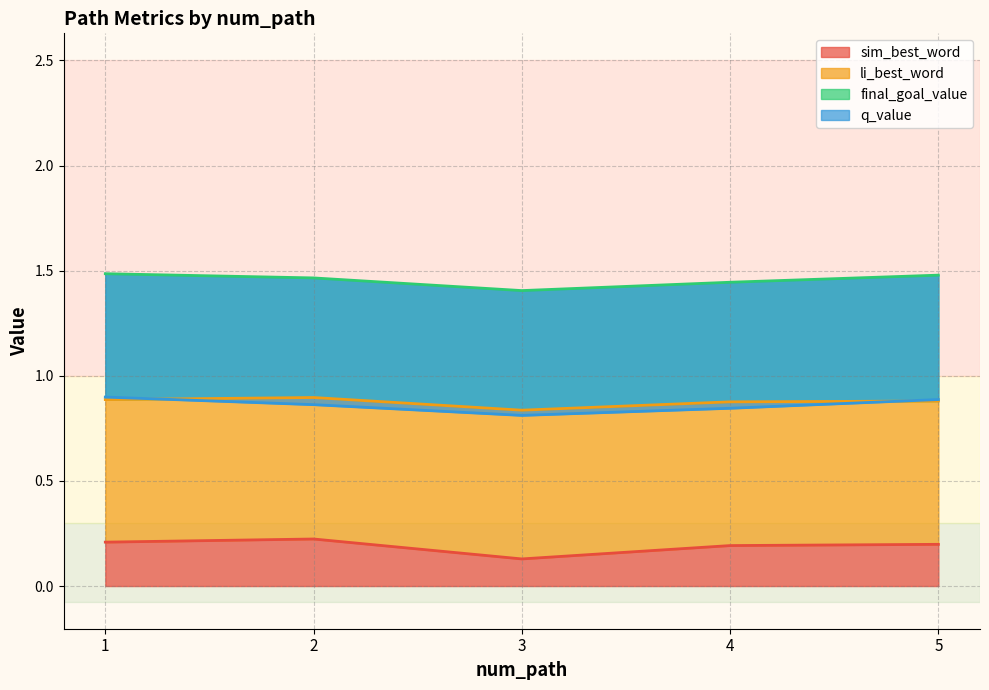

True or false: li_best_word and sim_best_word cross at least once.

False